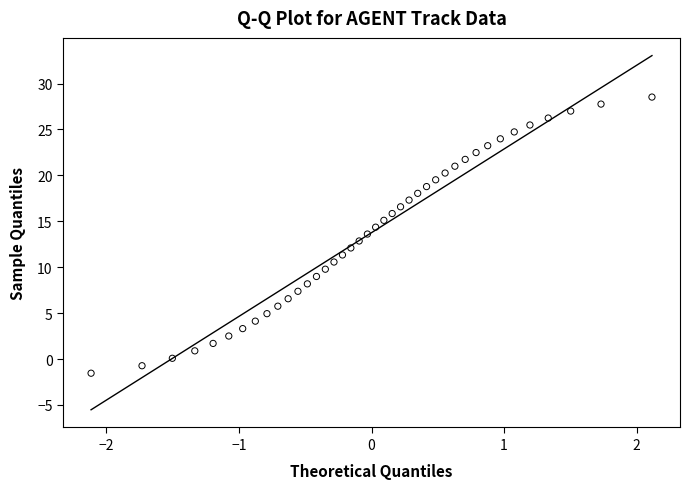

What is the range of X values (max minus min)?

4.2